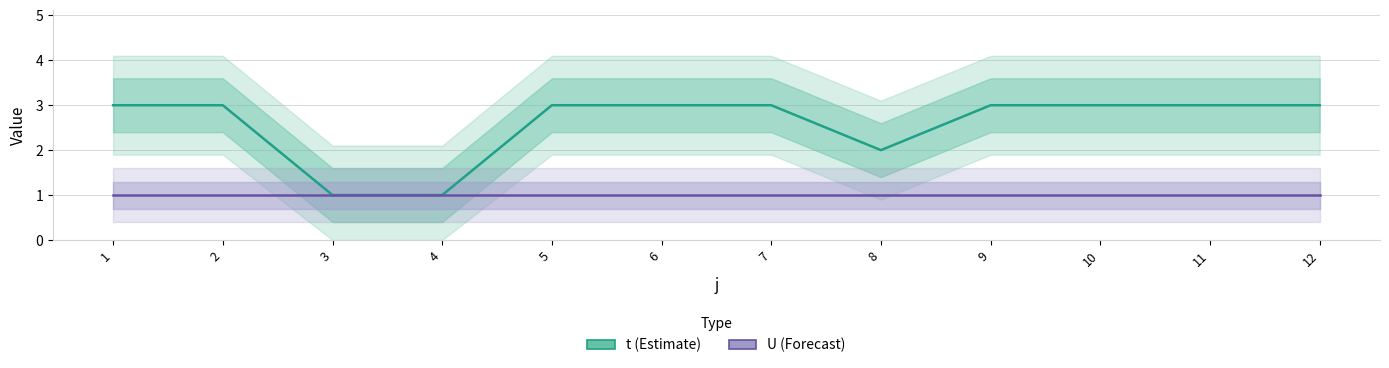

Which has a higher value, 3 or 2?

2